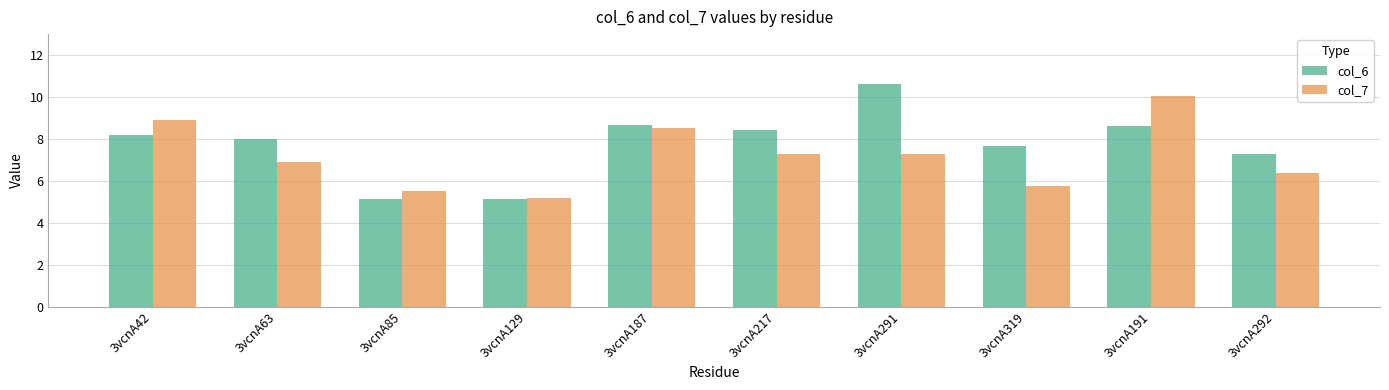

What is the maximum value for col_6?

10.6